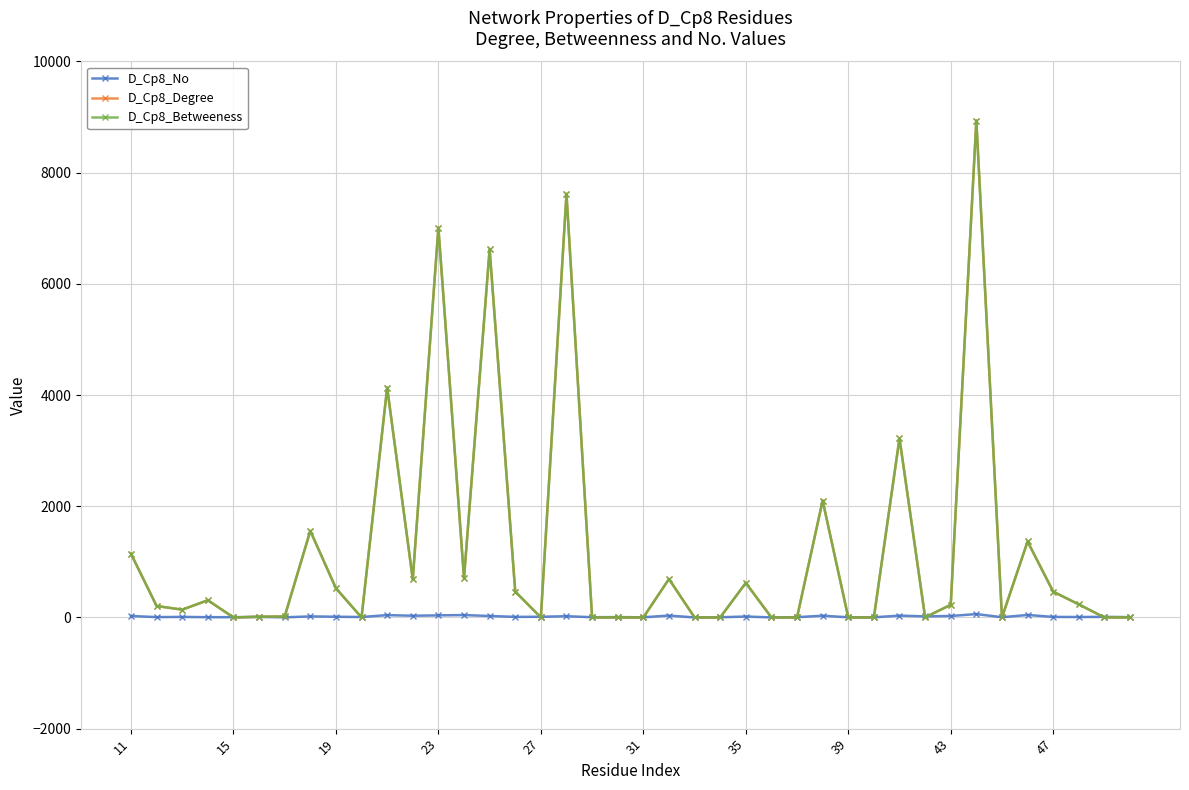

Where is the first local minimum for D_Cp8_Degree?

19